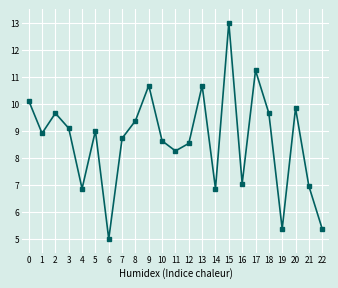

What is the difference between the values at 21 and 12?

1.6